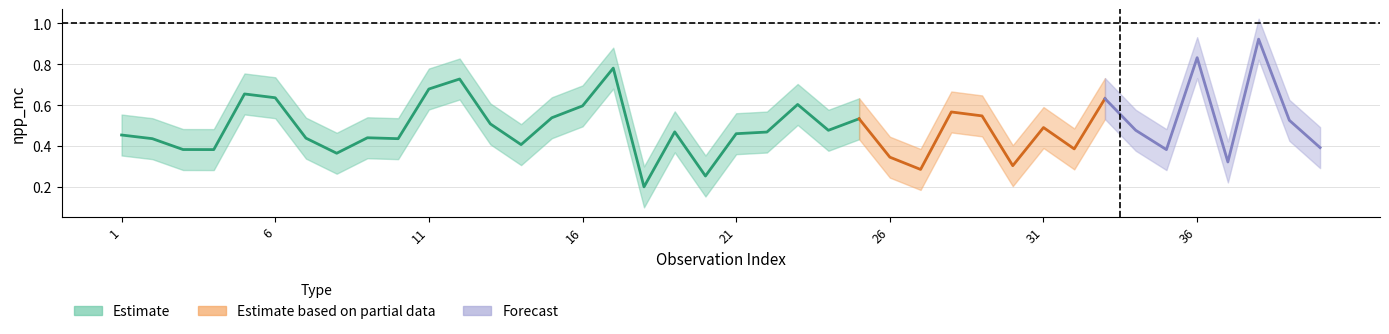

At which label does UNDE_058_lower reach its peak?

38